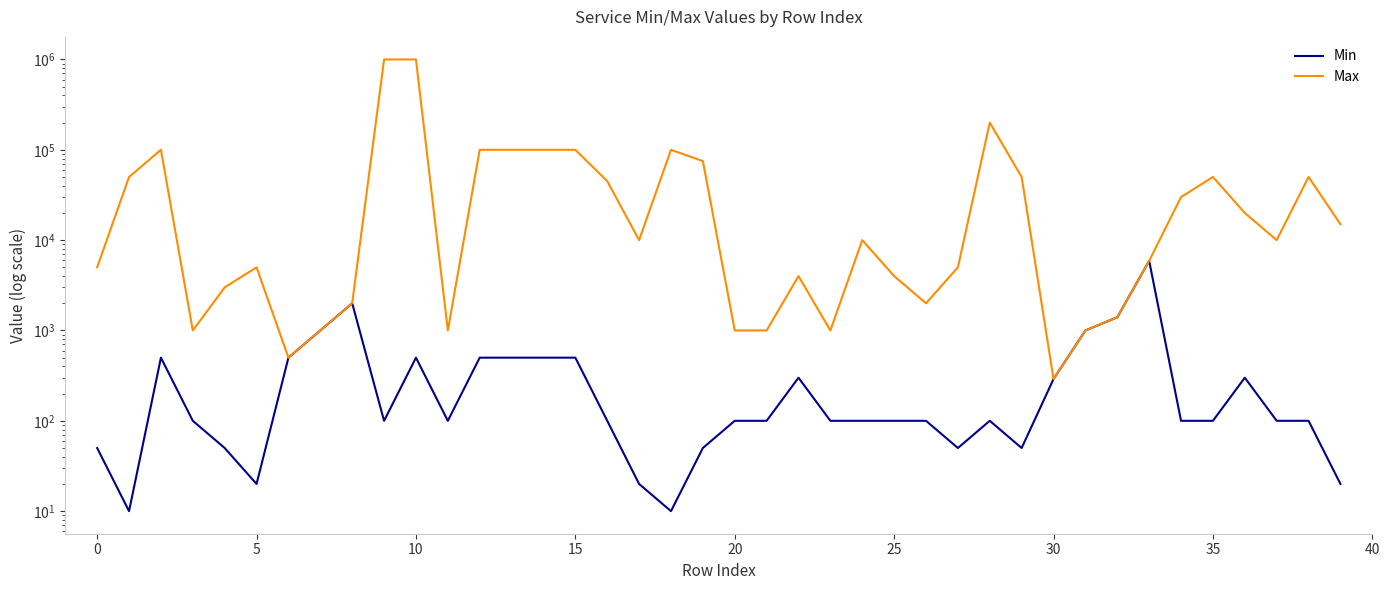

Is the value of Max at 35 greater than the value of Min at 35?

No